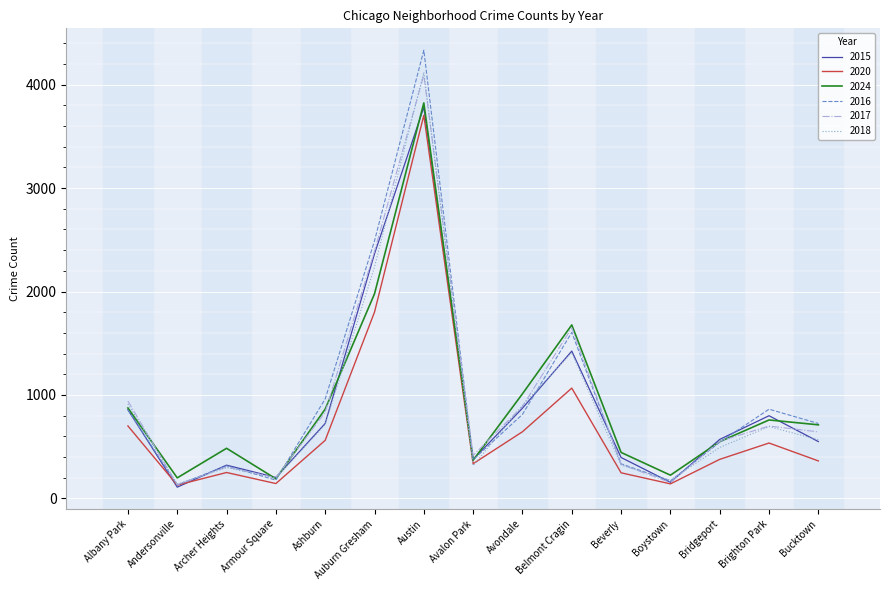

How many lines are shown in the chart?

6